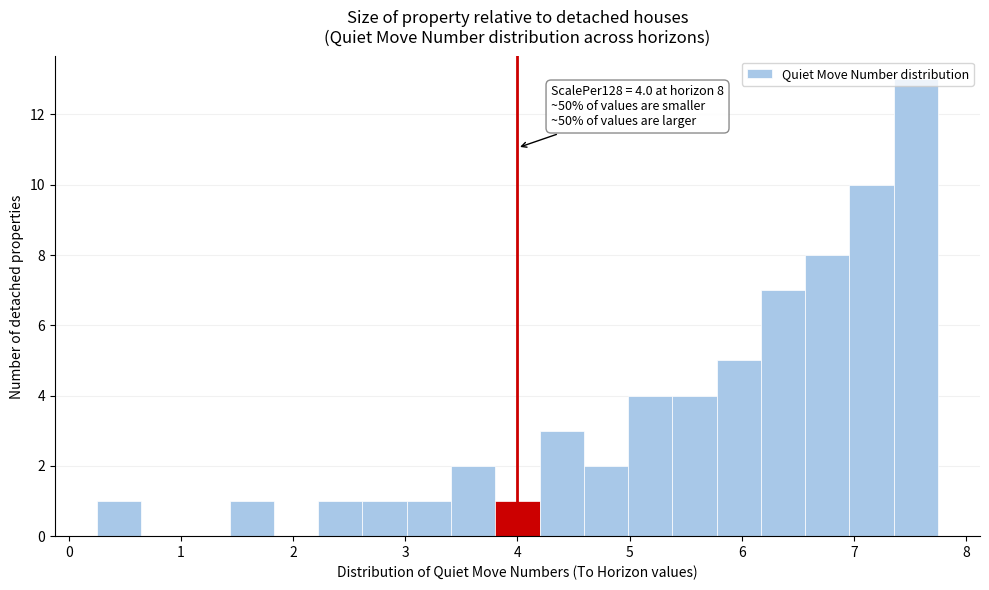

Read against the x-axis, roughly where is the centre of the tallest bar?

7.6